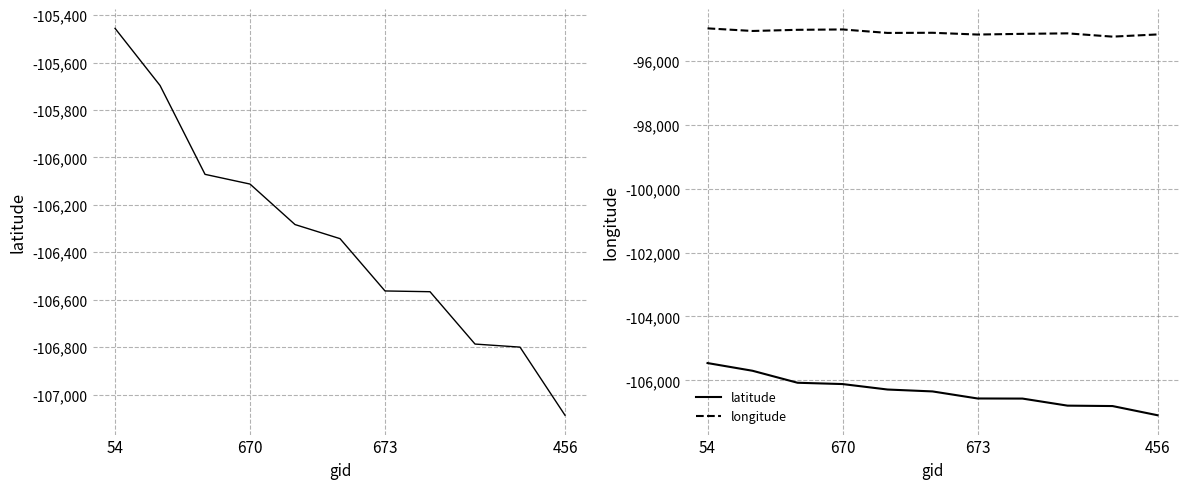

What is the difference between the maximum and second lowest values in the longitude series?

193.1